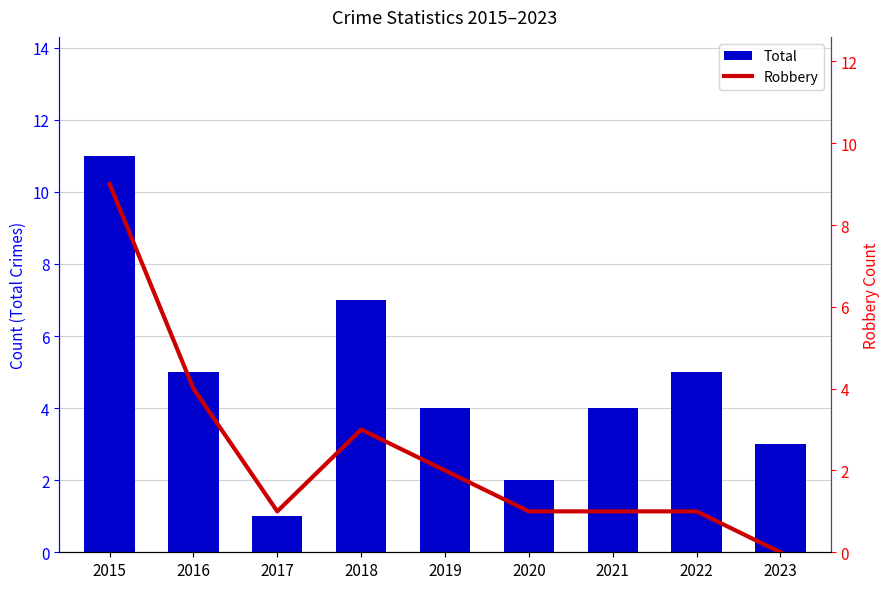

What are all the series names shown in the legend?

Total, Robbery